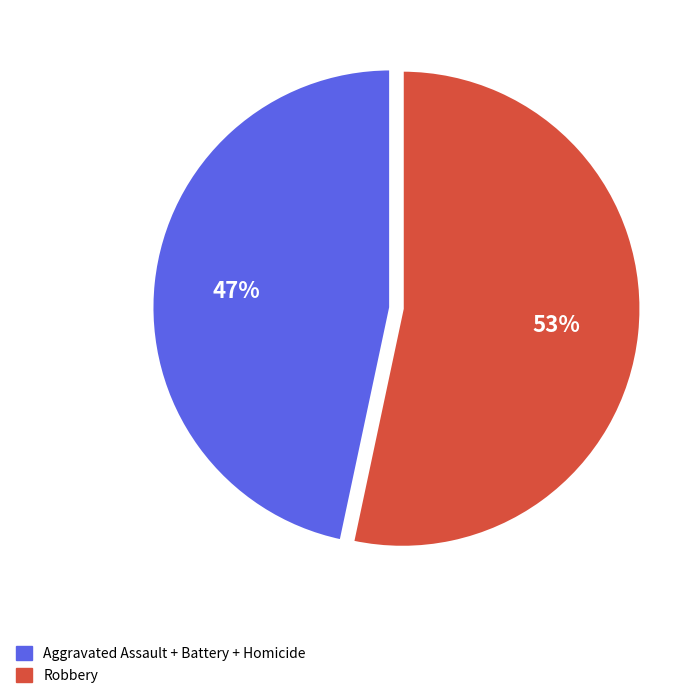

To the nearest percent, what percentage of the pie is Aggravated Assault + Battery + Homicide?

47%